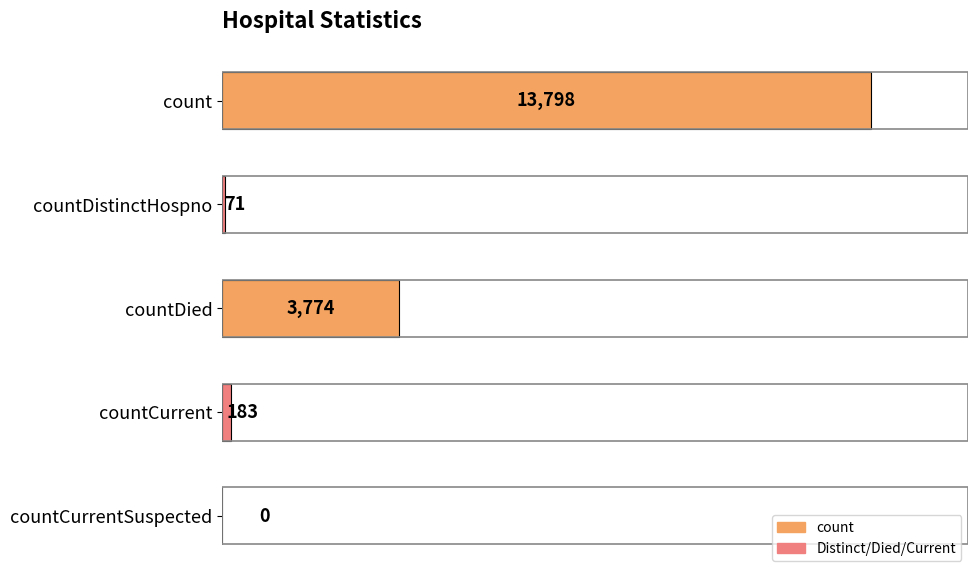

Count the number of data series in this chart.

1